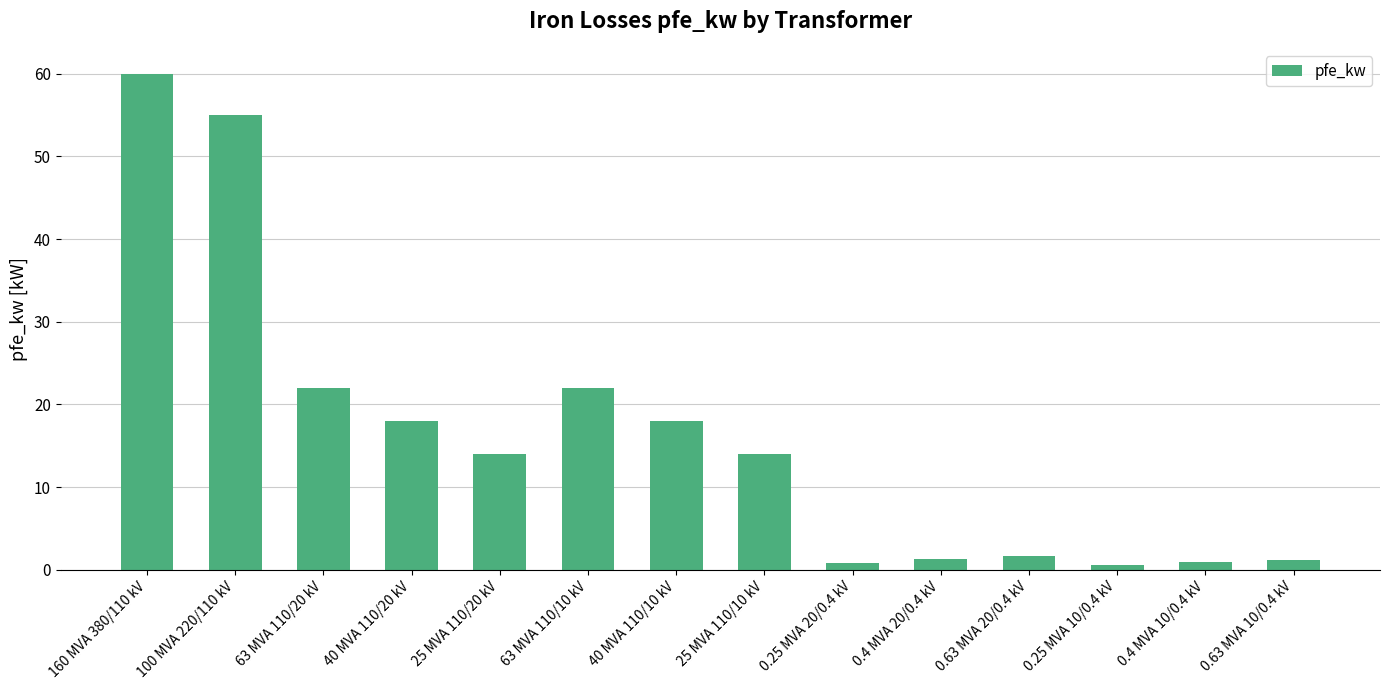

The chart shows a value of 1.6 at 0.63 MVA 20/0.4 kV. True or false?

True